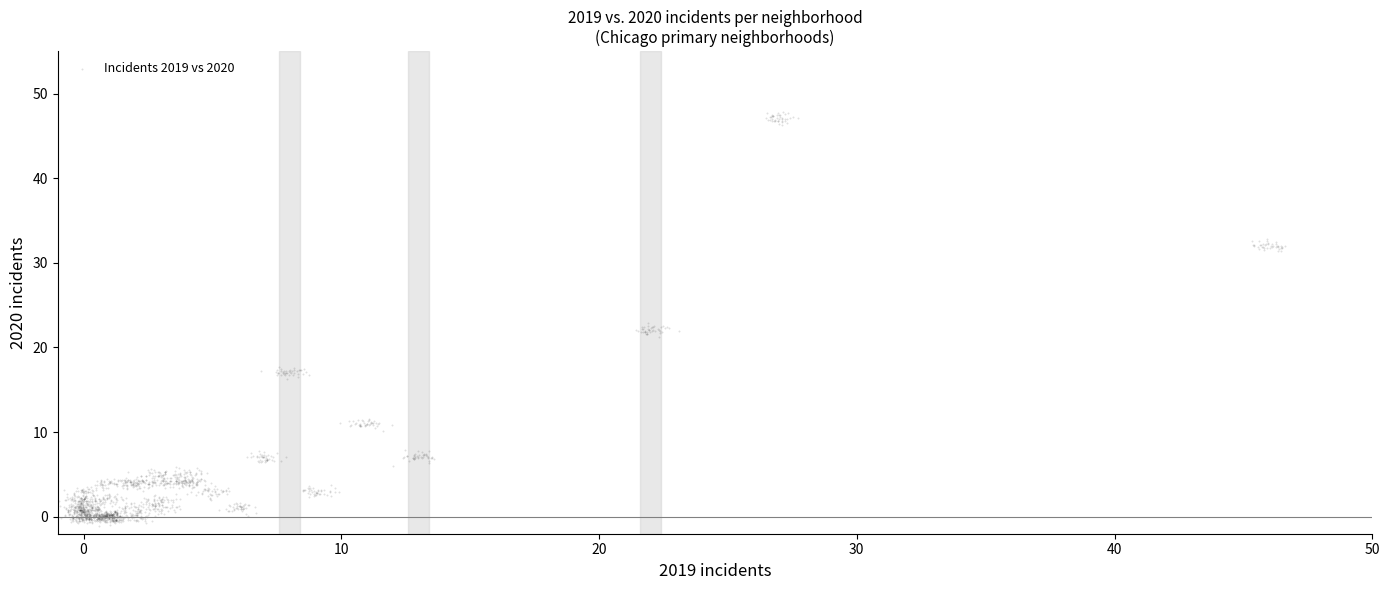

What is the range of X values (max minus min)?

47.6